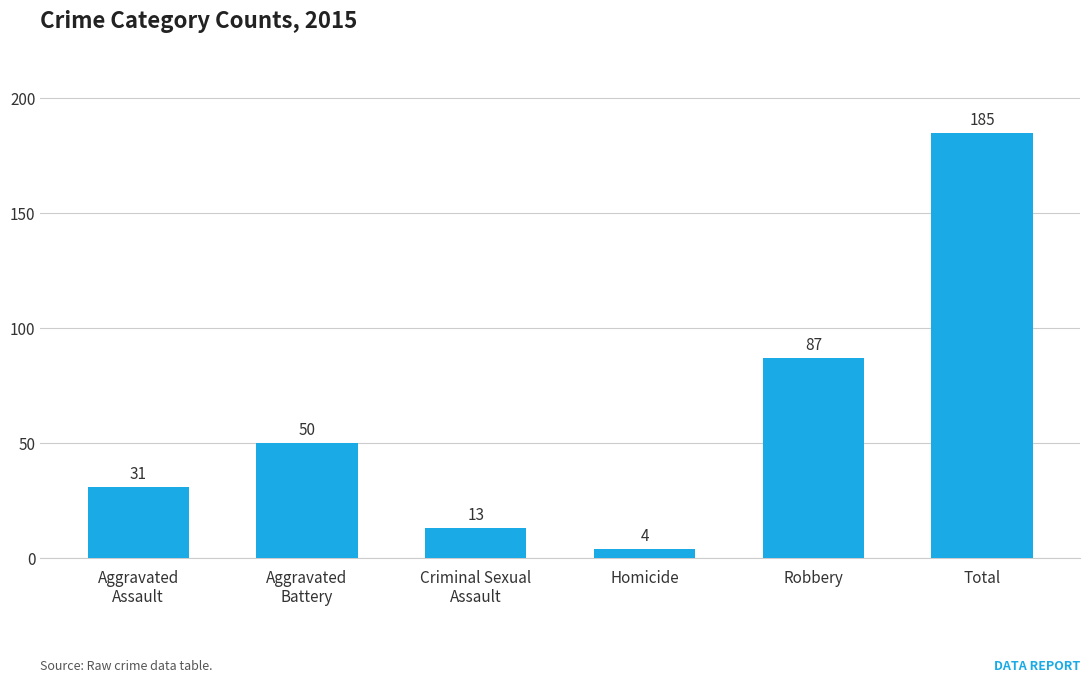

Are the bars grouped side by side (vs. stacked)?

No